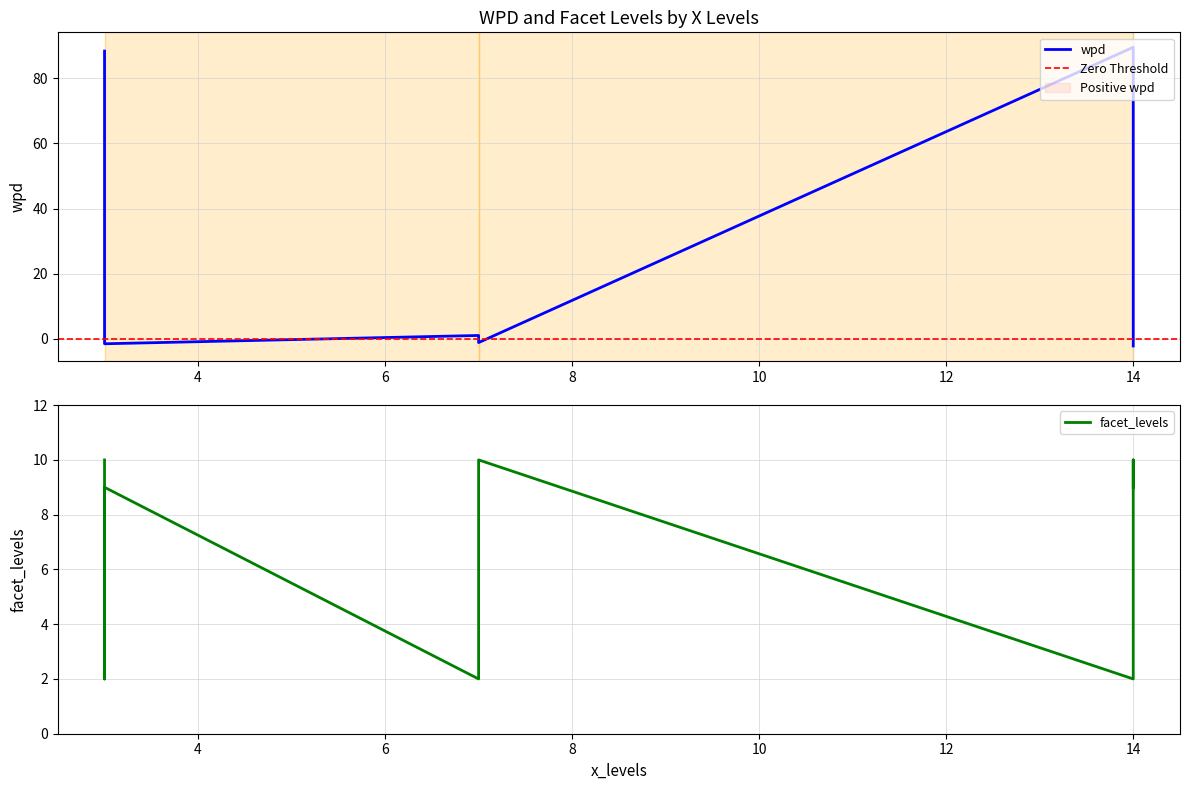

The wpd series shows -1.1 at 7. True or false?

True